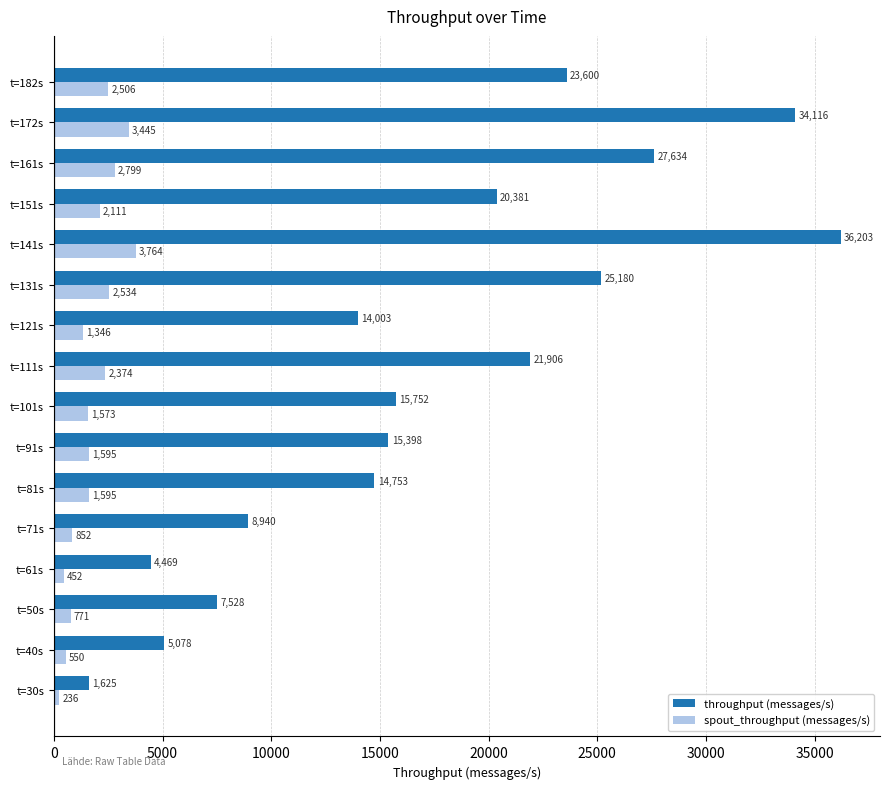

What is the approximate value of throughput (messages/s) at t=131s, to the nearest 50?

25200